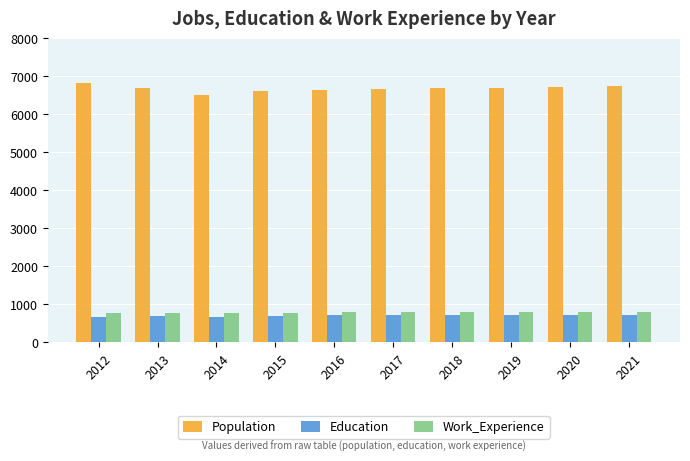

How many data points does each series have?

10